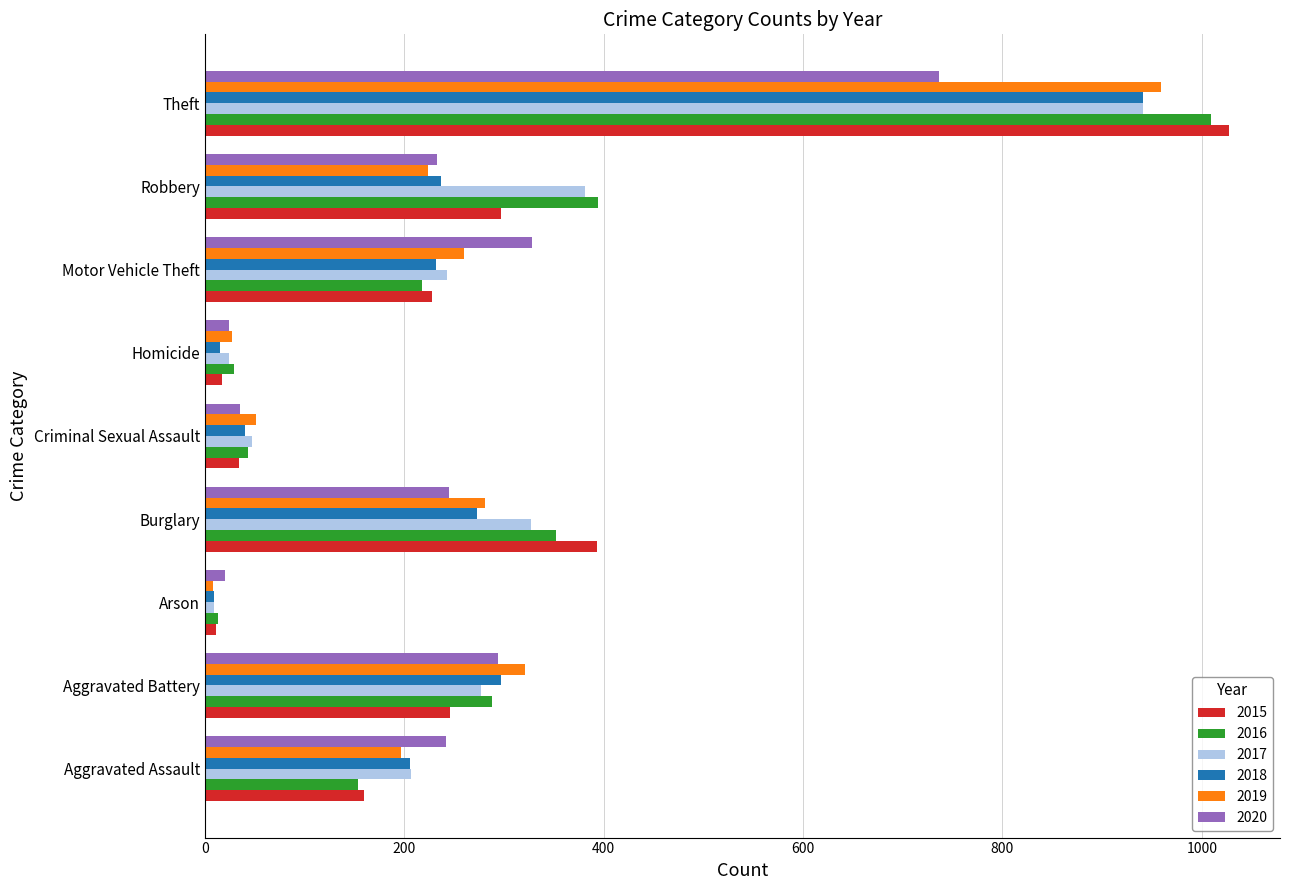

What is the difference between the highest and lowest values at Motor Vehicle Theft?

110